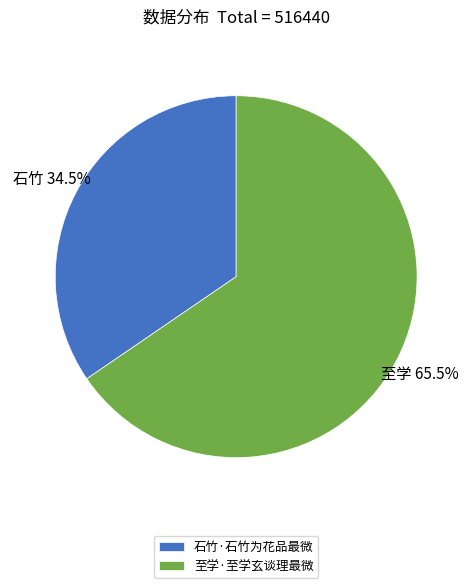

Approximately how many times larger is the value at 石竹·石竹为花品最微 compared to 至学·至学玄谈理最微?

0.5